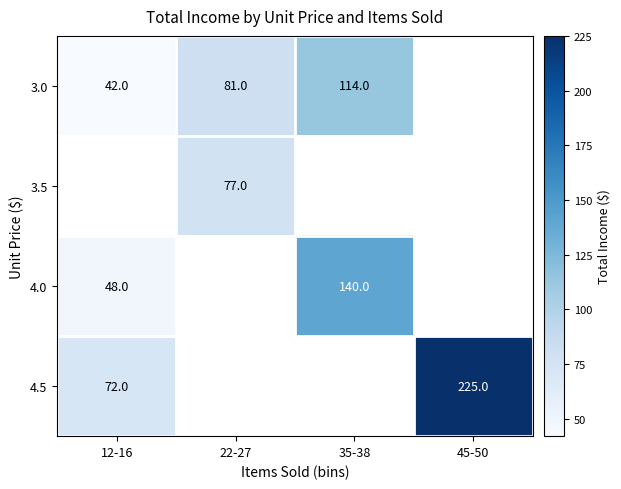

The value of 4.0 at 12-16 is 86. True or false?

False